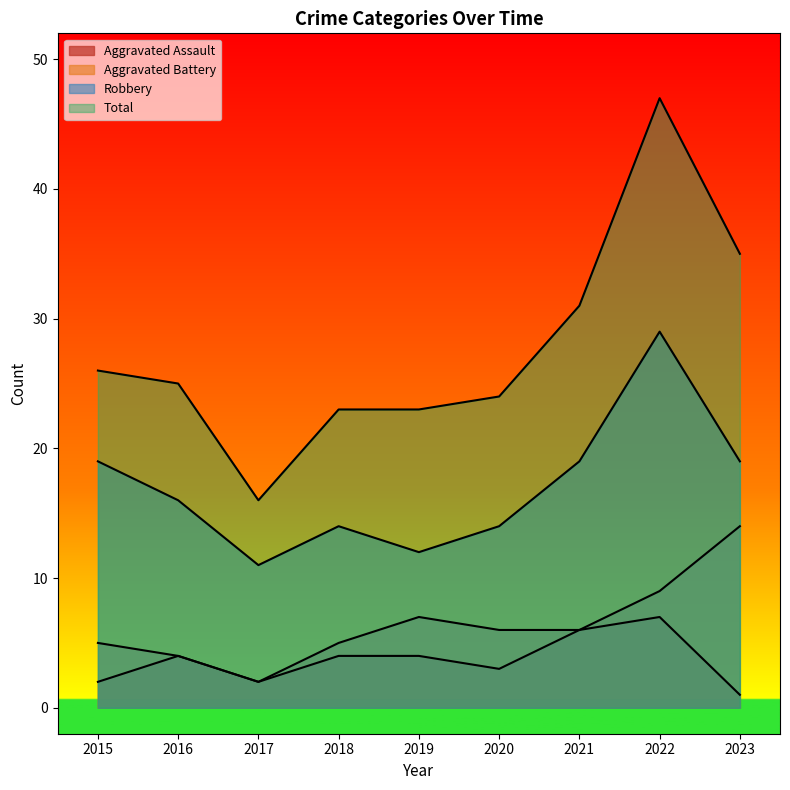

What is the value of the Total point at the 4th from the left?

23